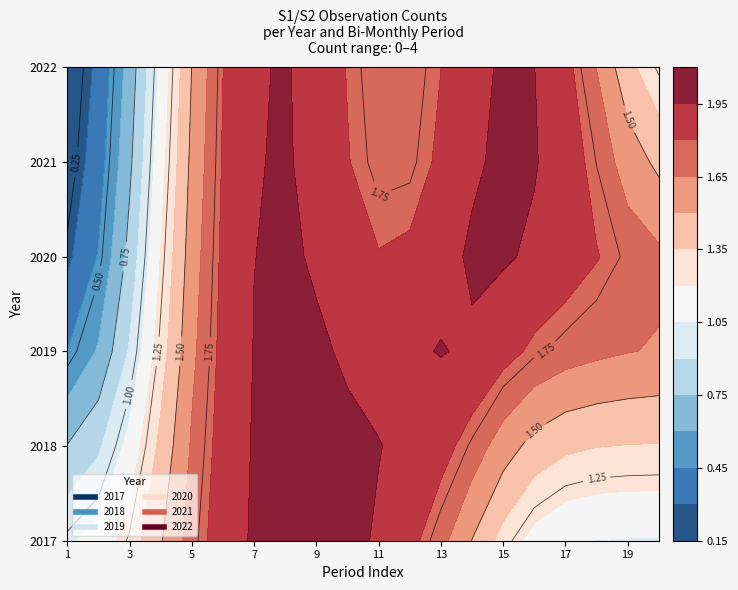

How many distinct data groups are displayed?

6